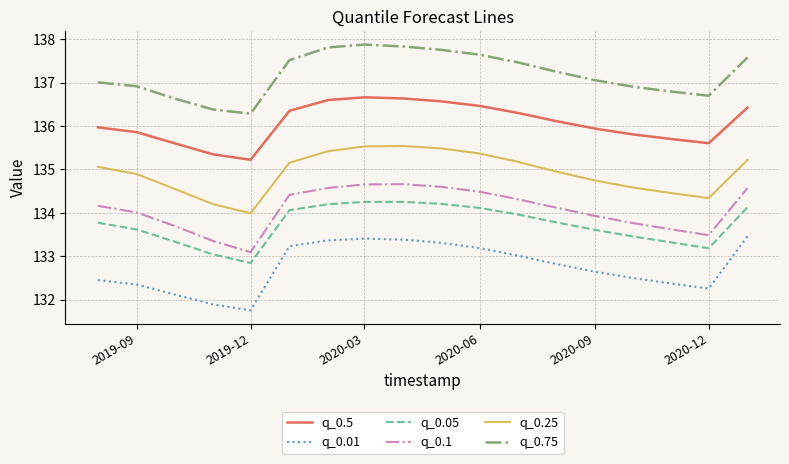

What is the difference between the maximum and minimum values in the q_0.1 series?

1.6